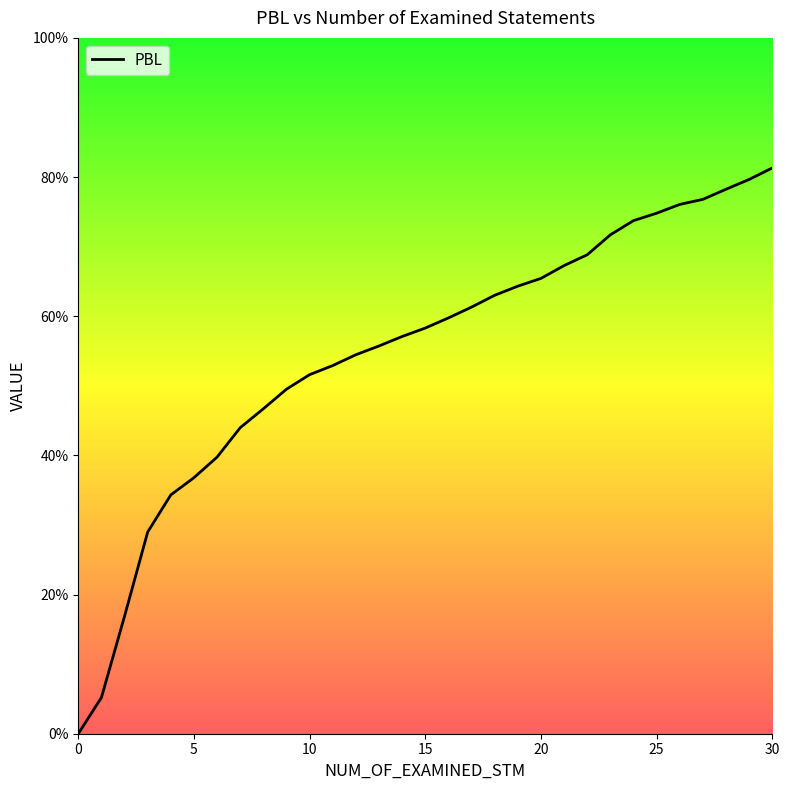

Reading left to right, transcribe all the data shown in this chart.

0=0.0	1=0.1	2=0.2	3=0.3	4=0.3	5=0.4	6=0.4	7=0.4	8=0.5	9=0.5	10=0.5	11=0.5	12=0.5	13=0.6	14=0.6	15=0.6	16=0.6	17=0.6	18=0.6	19=0.6	20=0.7	21=0.7	22=0.7	23=0.7	24=0.7	25=0.7	26=0.8	27=0.8	28=0.8	29=0.8	30=0.8